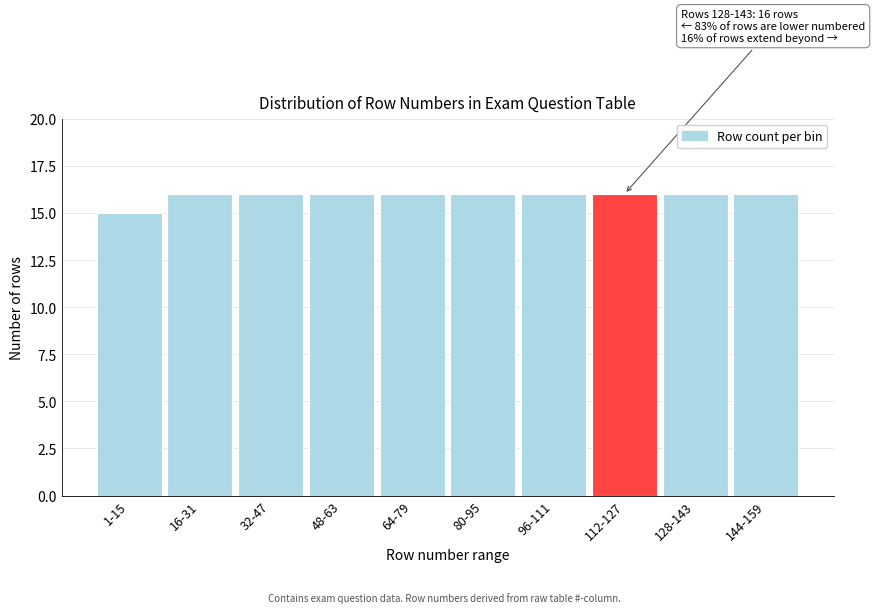

Reading left to right, transcribe all the data shown in this chart.

1-15=15	16-31=16	32-47=16	48-63=16	64-79=16	80-95=16	96-111=16	112-127=16	128-143=16	144-159=16